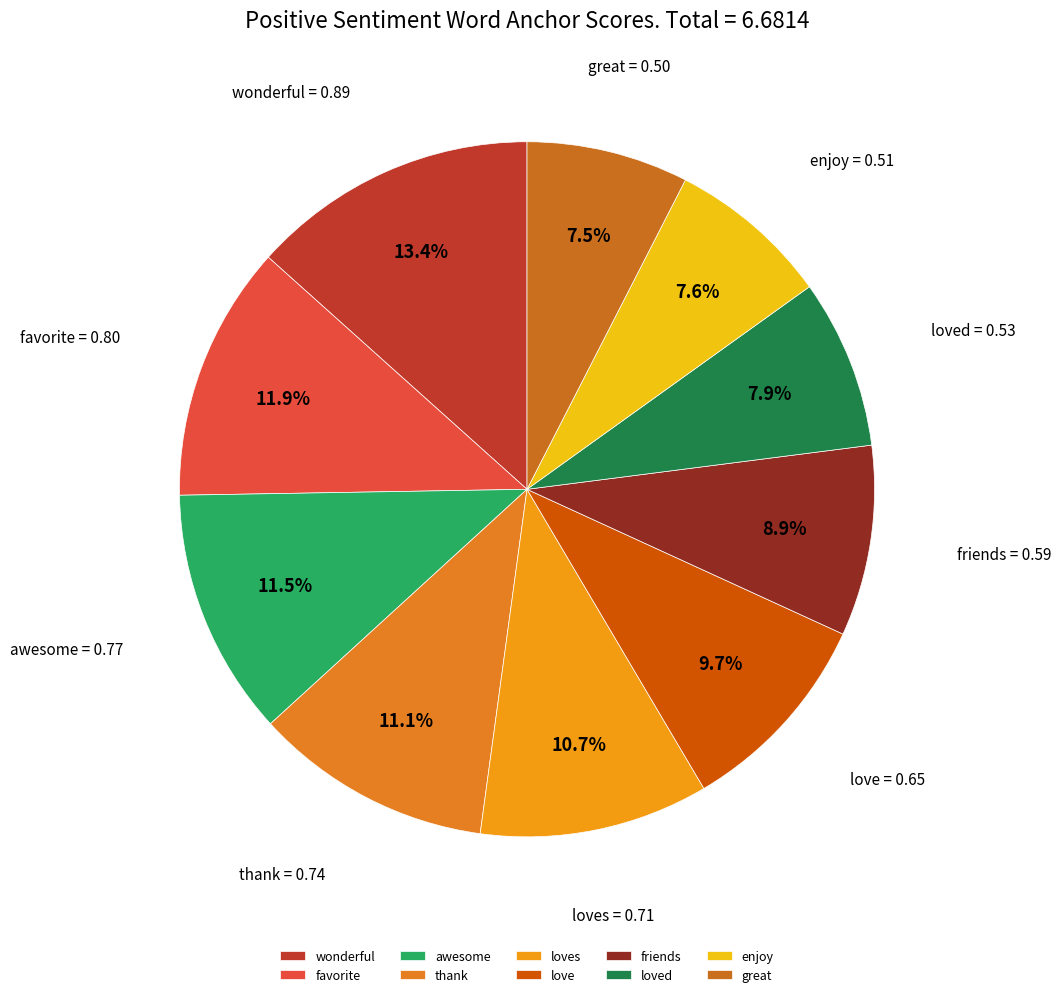

Is awesome the majority of the pie?

No